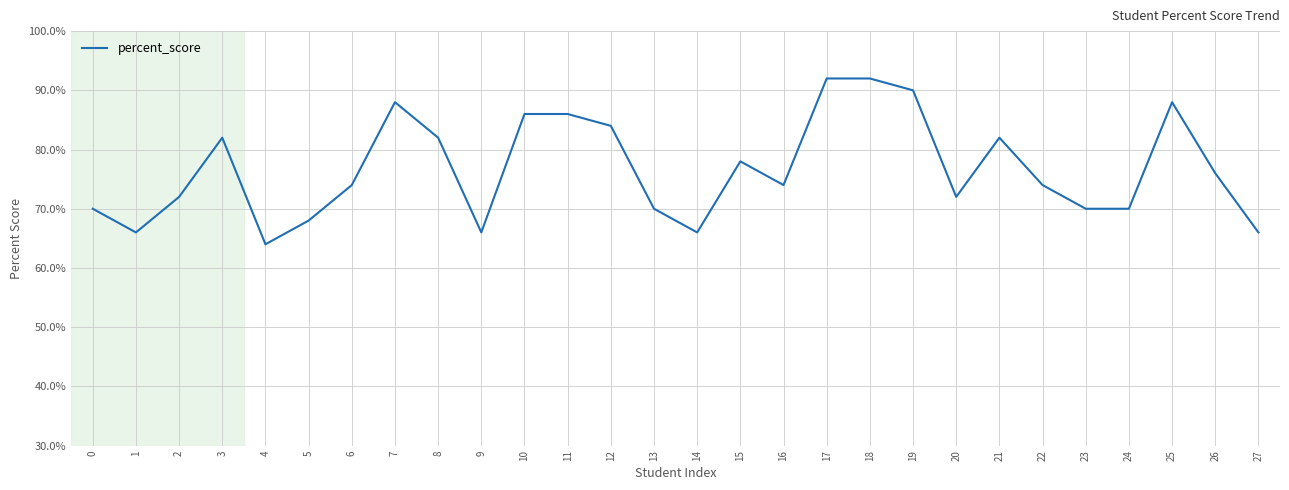

True or false: the data shows 70 at 24.

True